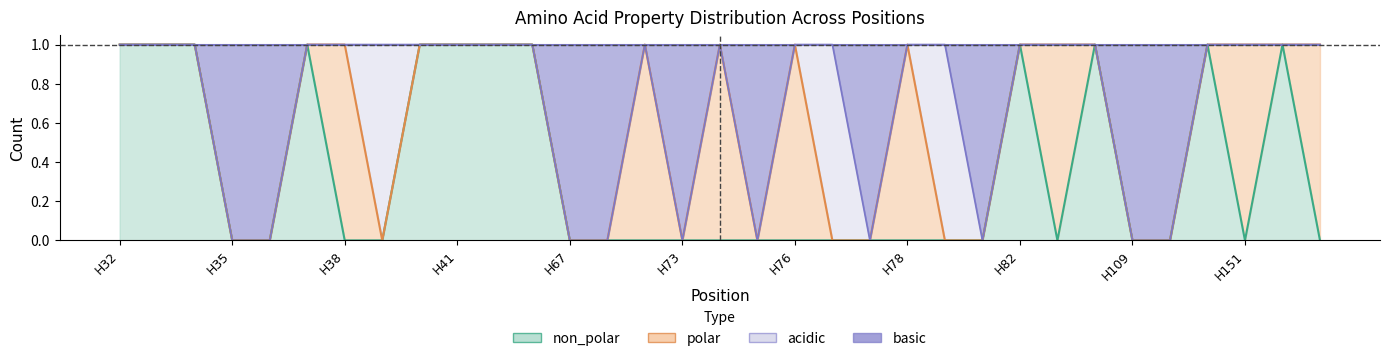

What is the difference between the maximum and second lowest values in the basic series?

1